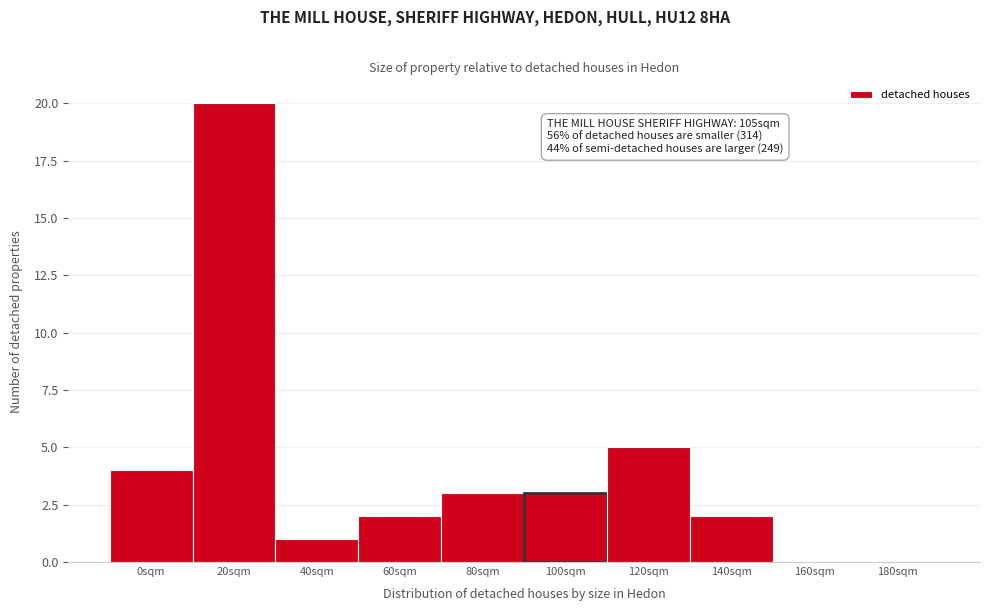

Reading left to right, extract all data points from this chart.

0sqm=4	20sqm=20	40sqm=1	60sqm=2	80sqm=3	100sqm=3	120sqm=5	140sqm=2	160sqm=0	180sqm=0